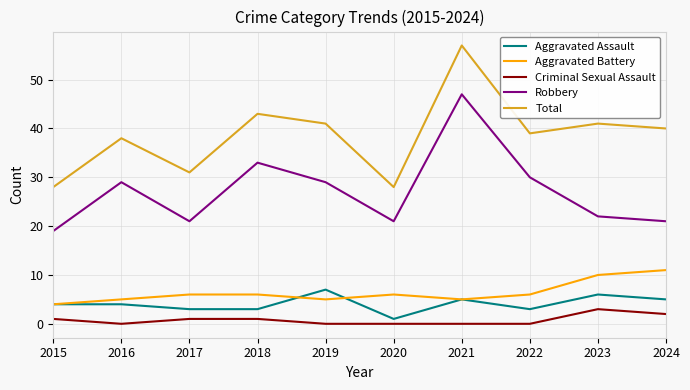

What is the difference between the highest and lowest values at 2015?

27